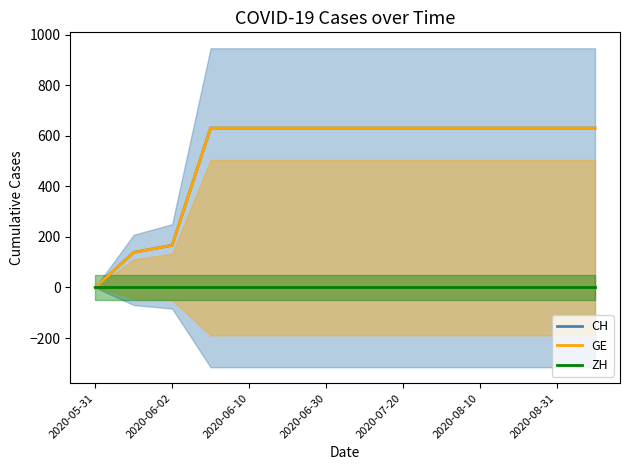

True or false: CH and ZH cross at least once.

False